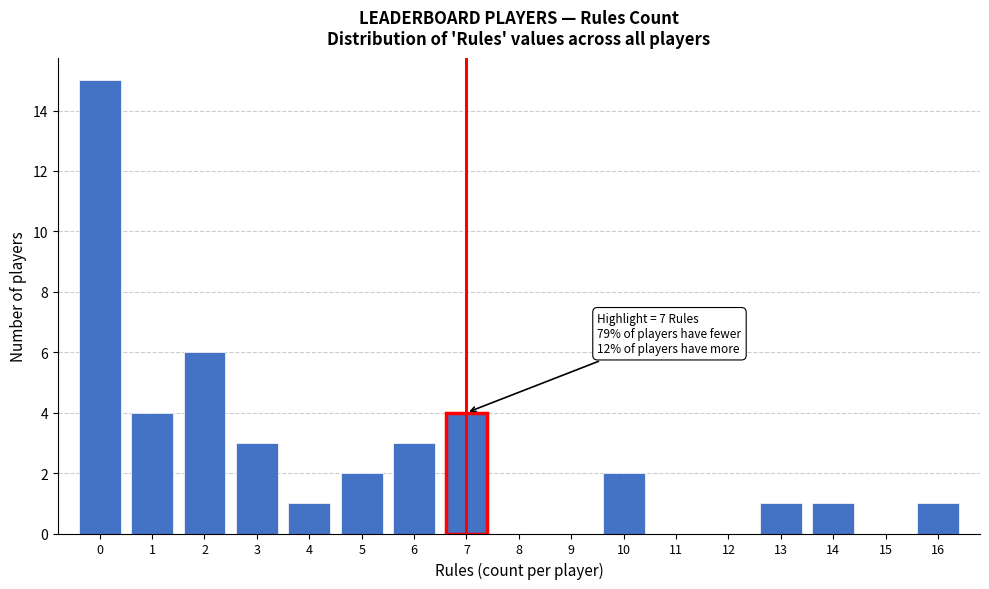

Which range on the x-axis has the tallest bar?

-0.5 to 0.5